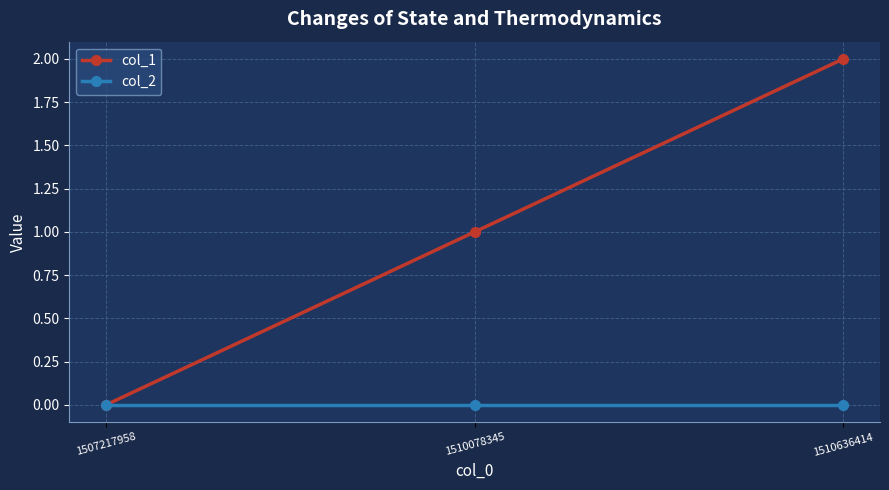

Is the value of col_1 at 1510078345 greater than the value of col_2 at 1510636414?

Yes